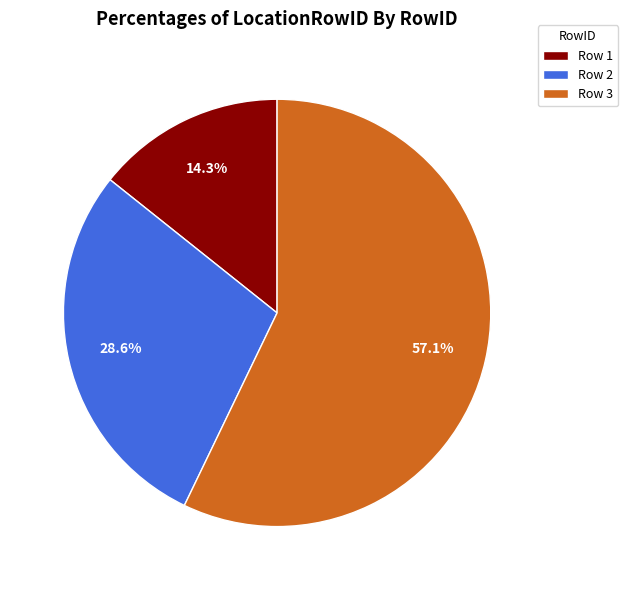

Rank the categories by value from lowest to highest.

Row 1, Row 2, Row 3